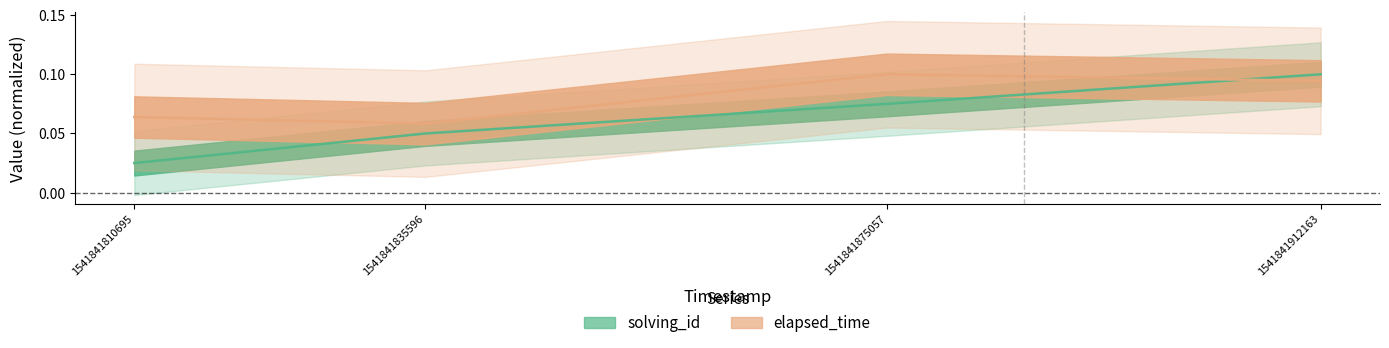

Which series has the widest spread of values?

solving_id